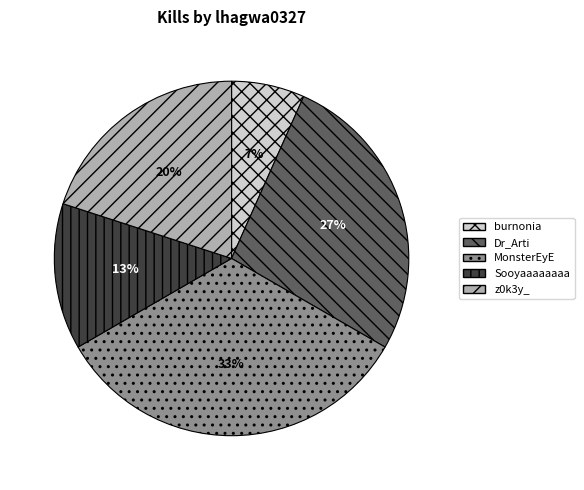

To the nearest percent, what portion does burnonia represent?

7%